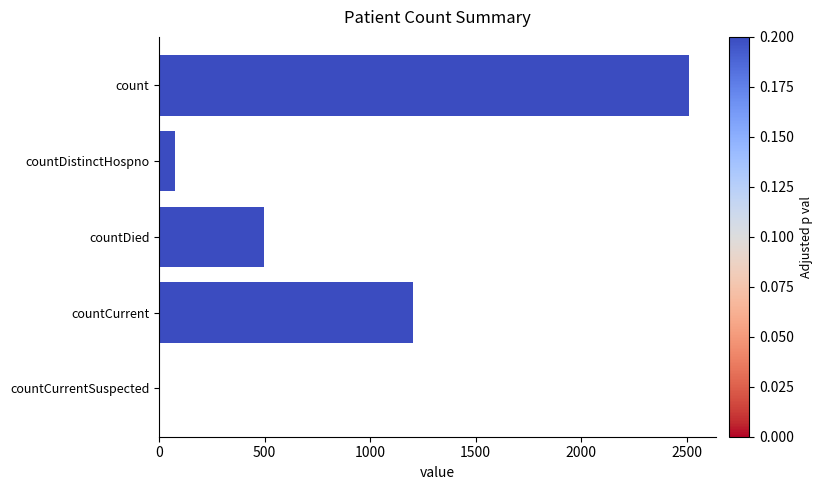

What is the average value?

858